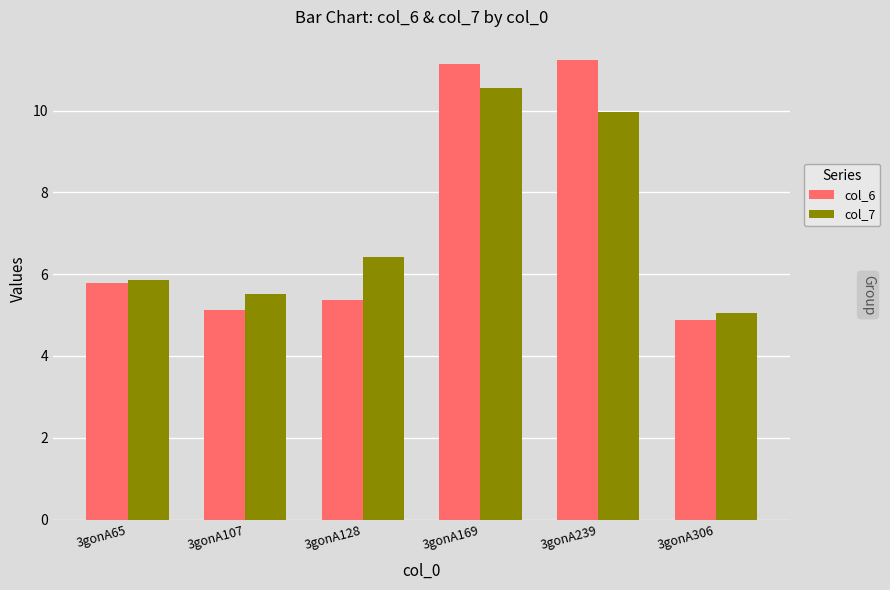

Reading left to right, extract all data points from this chart.

col_6: 3gonA65=5.8	3gonA107=5.1	3gonA128=5.4	3gonA169=11.1	3gonA239=11.2	3gonA306=4.9
col_7: 3gonA65=5.9	3gonA107=5.5	3gonA128=6.4	3gonA169=10.6	3gonA239=10.0	3gonA306=5.1